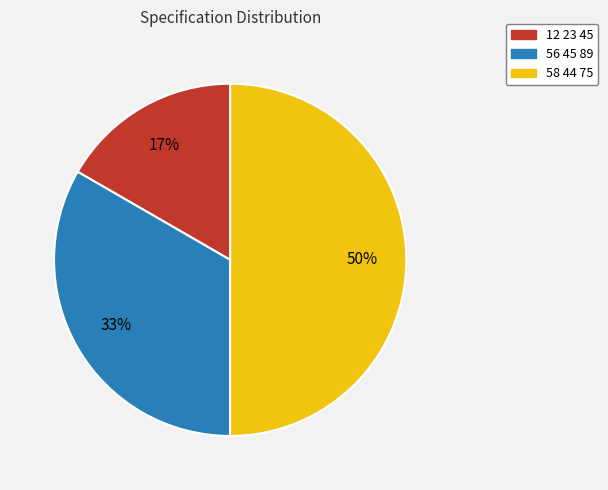

Rank the categories by value from lowest to highest.

12 23 45, 56 45 89, 58 44 75